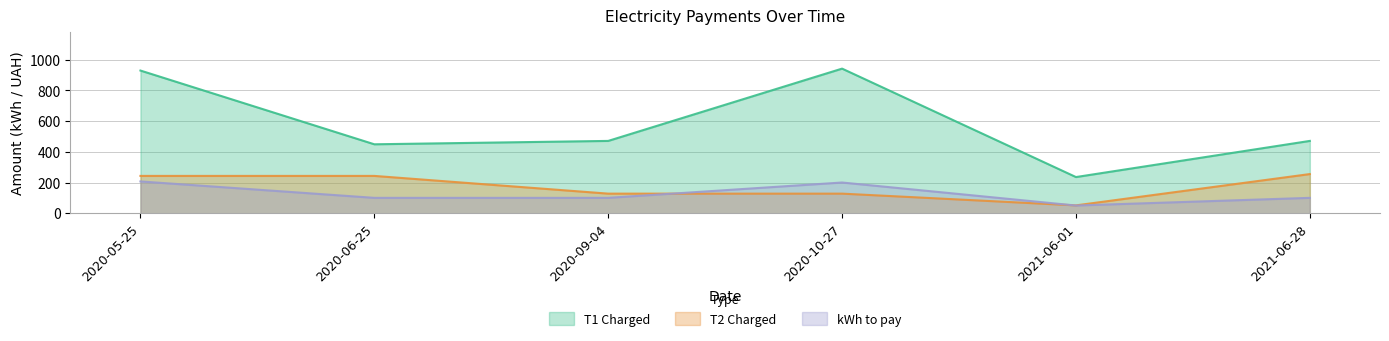

Reading left to right, list all the values displayed in this chart.

T1 Charged: 2020-05-25=929.4	2020-06-25=449.0	2020-09-04=471.0	2020-10-27=942.0	2021-06-01=235.5	2021-06-28=471.0
T2 Charged: 2020-05-25=243.0	2020-06-25=243.0	2020-09-04=127.5	2020-10-27=127.5	2021-06-01=51.0	2021-06-28=255.0
kWh to pay: 2020-05-25=207.0	2020-06-25=100.0	2020-09-04=100.0	2020-10-27=200.0	2021-06-01=50.0	2021-06-28=100.0